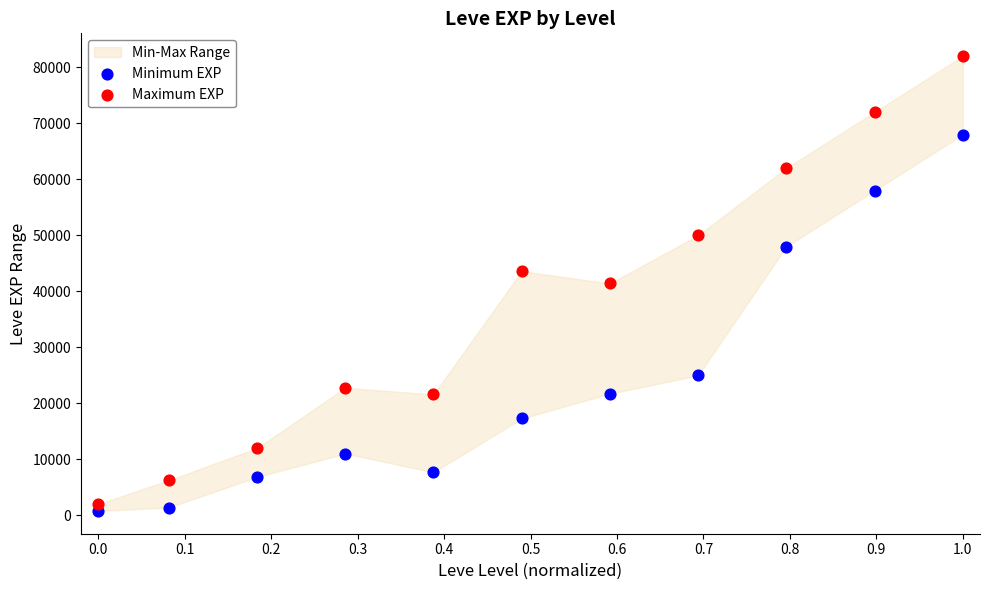

Which series contains the highest Y value?

Maximum EXP